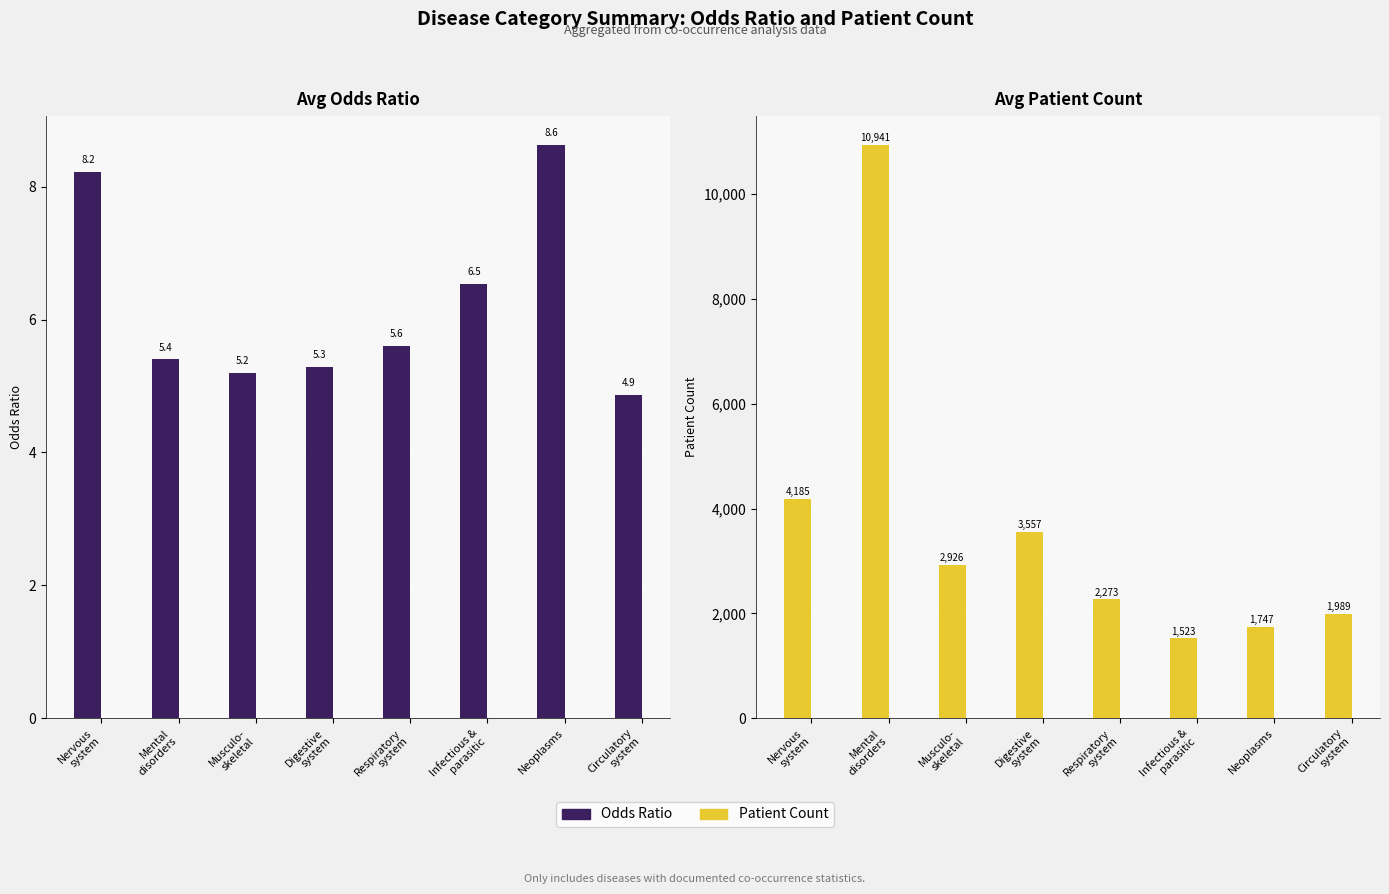

How many series are shown in this chart?

2